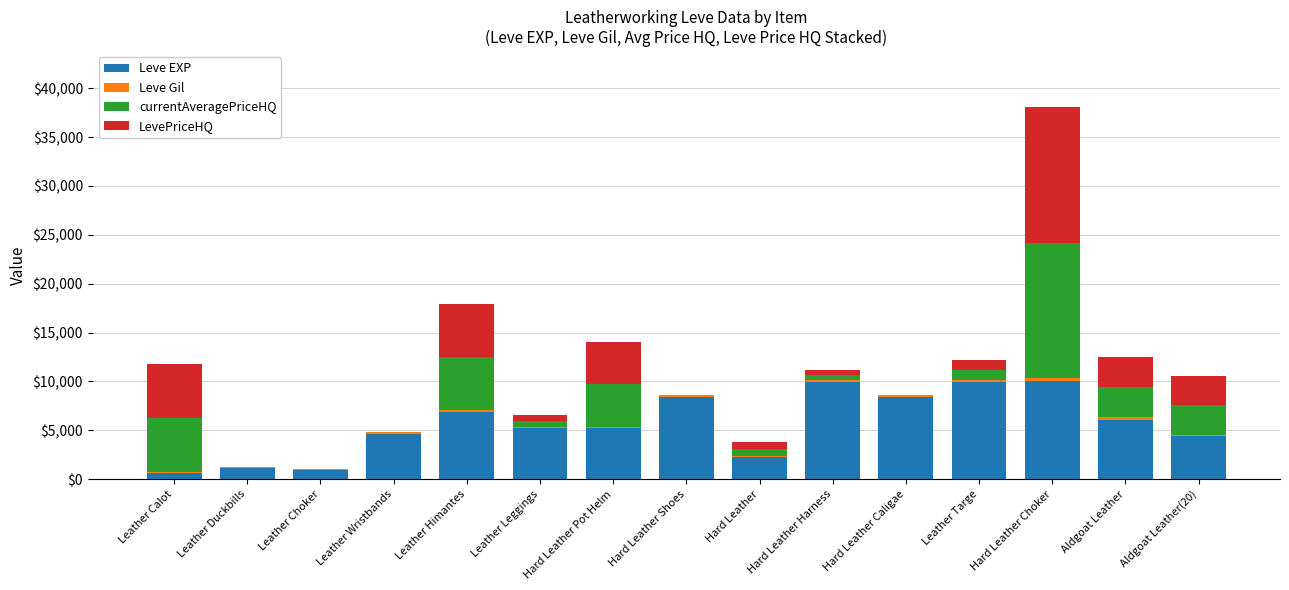

At which category is the sum across all series the highest?

Hard Leather Choker